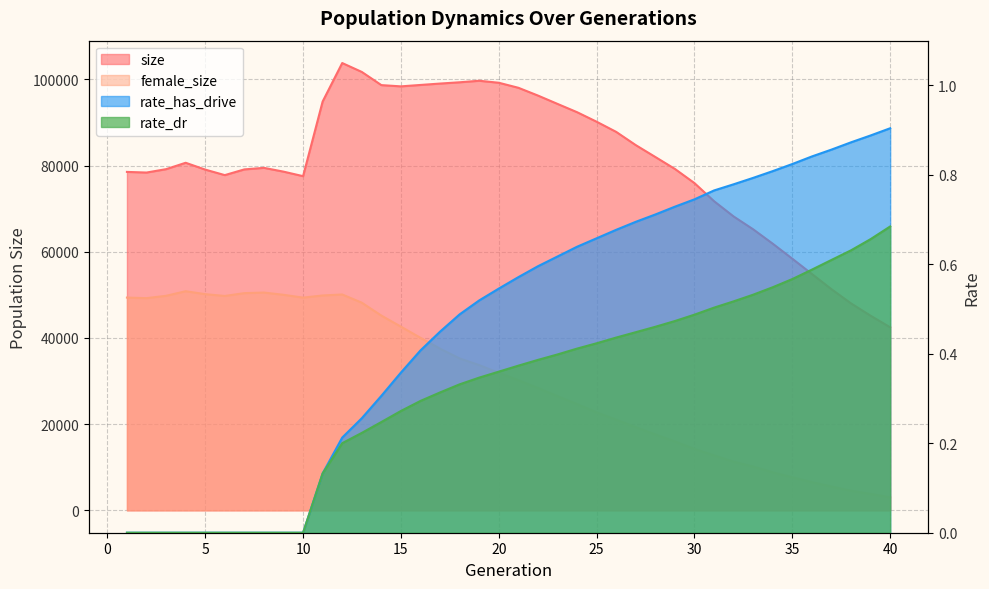

What is the difference between the rate_has_drive values at 13 and 6?

0.3